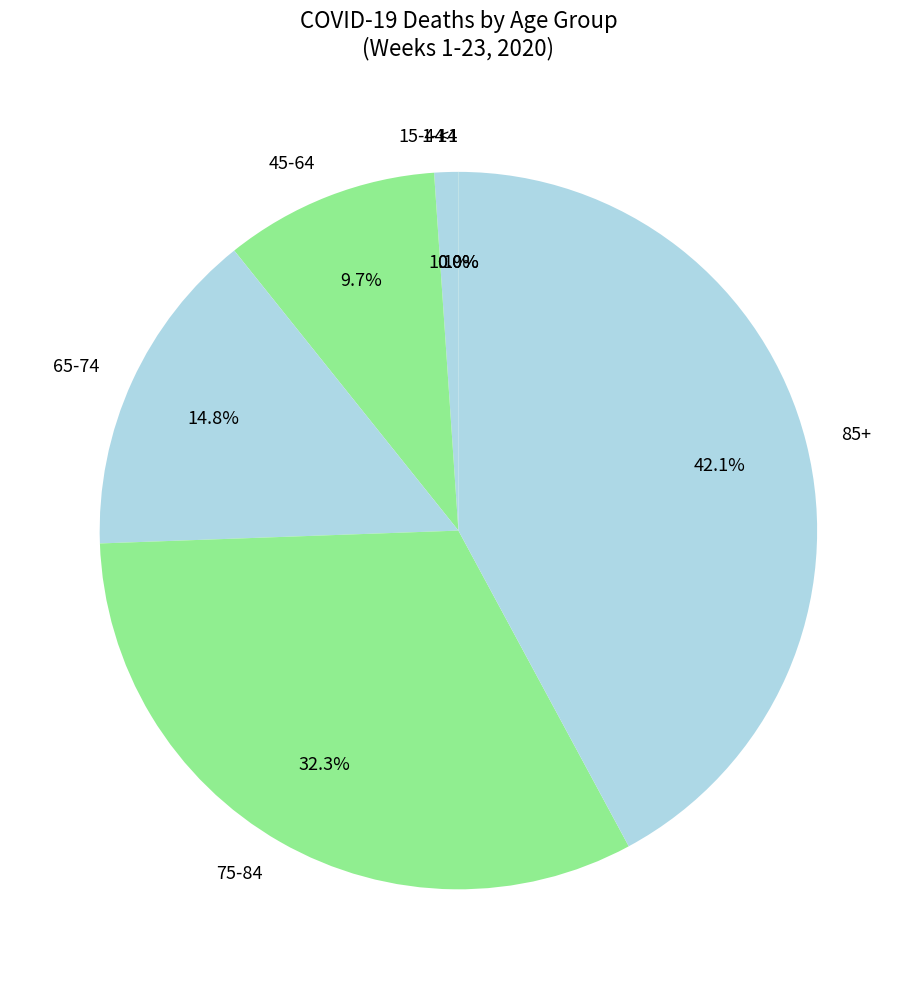

Do 85+ and 65-74 together represent more than half of the pie?

Yes